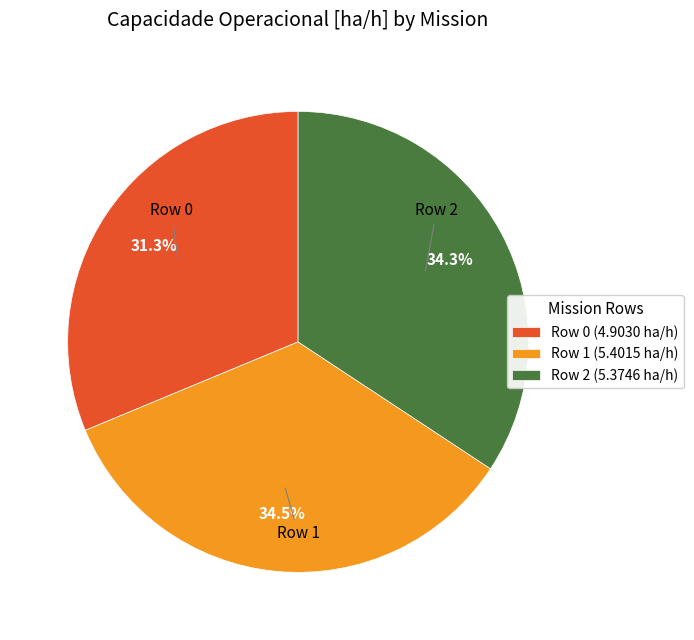

How many slices are in this pie chart?

3